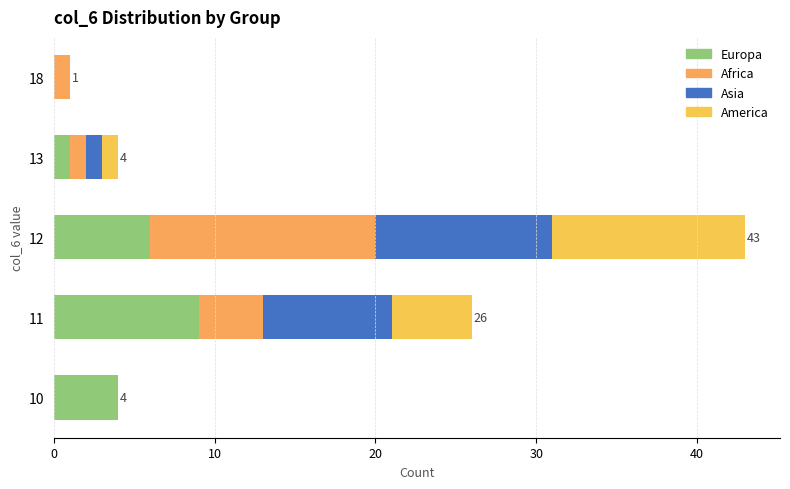

Count the number of categories in the chart.

5